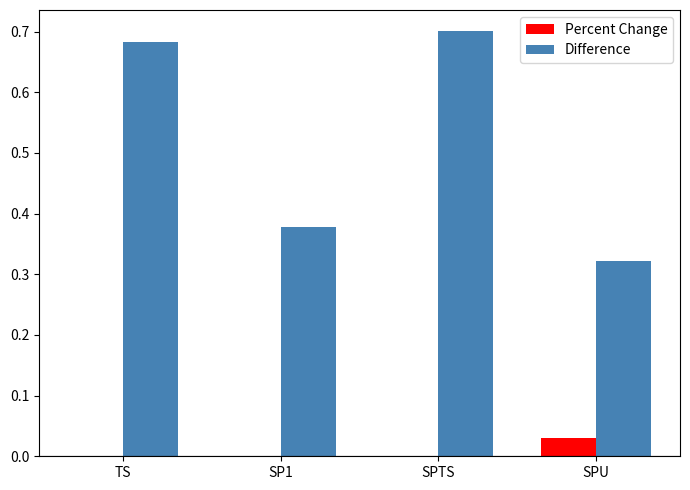

Which series has the widest spread of values?

Difference